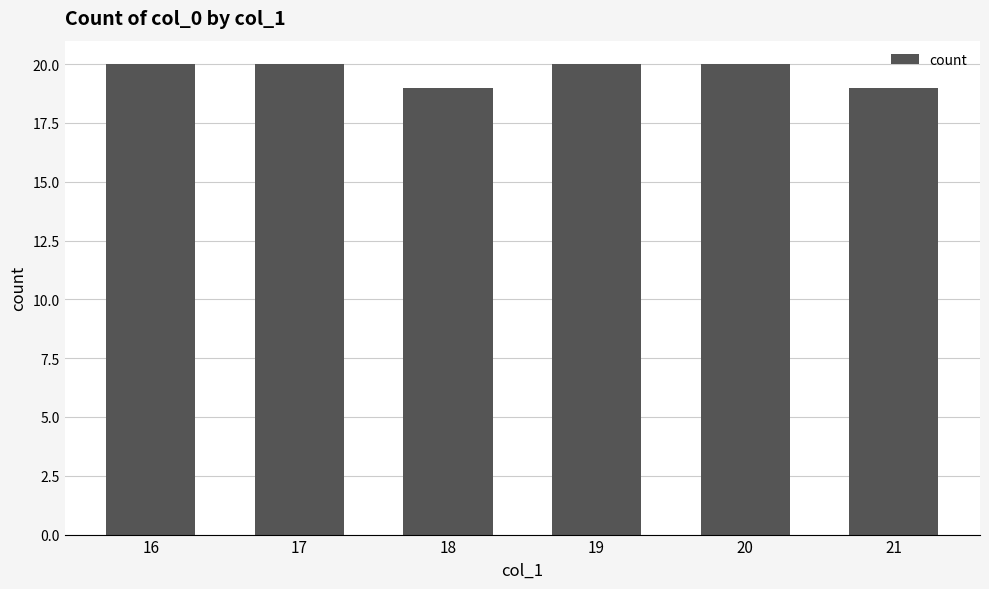

What is the sum of all values?

118